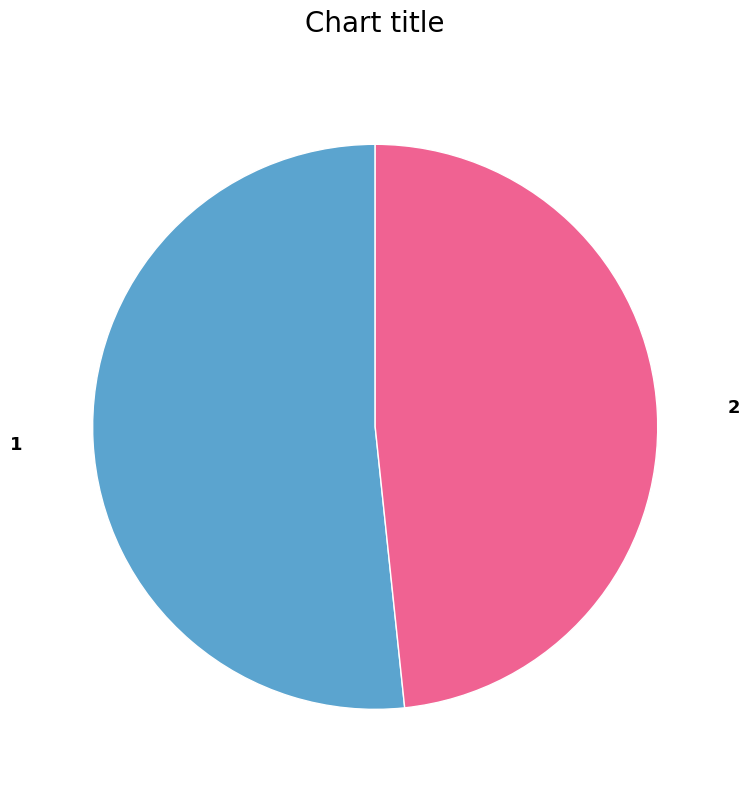

Does 2 represent more than half of the total?

No